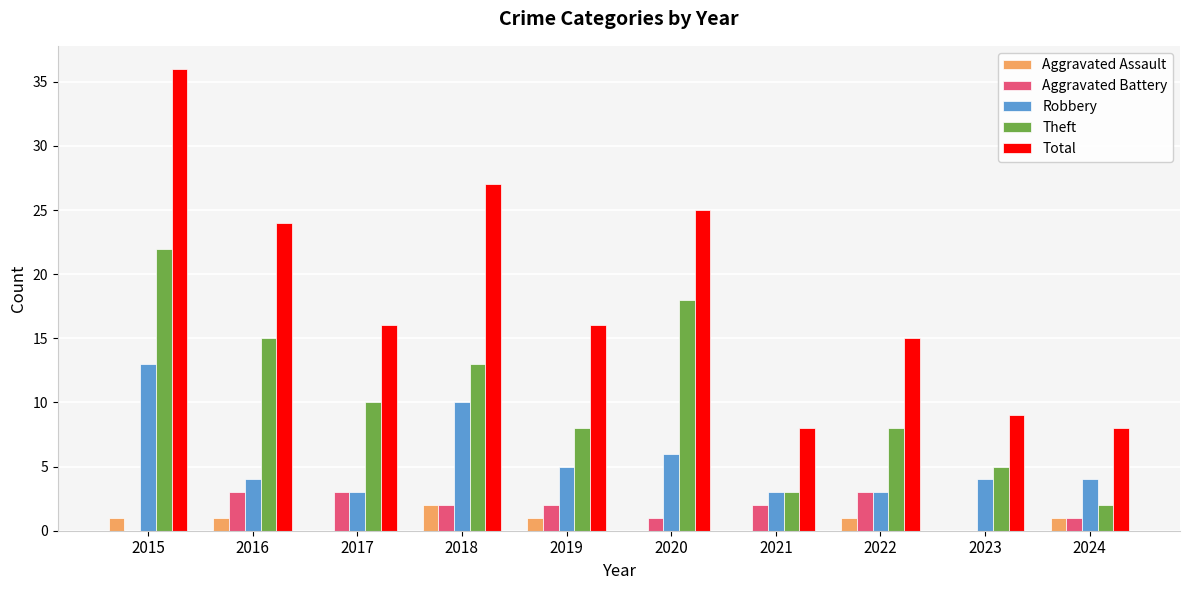

How many groups of bars are there?

10